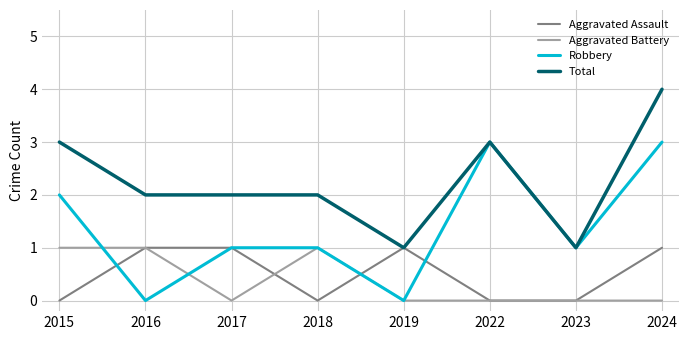

What is the difference between the highest and lowest values at 2019?

1